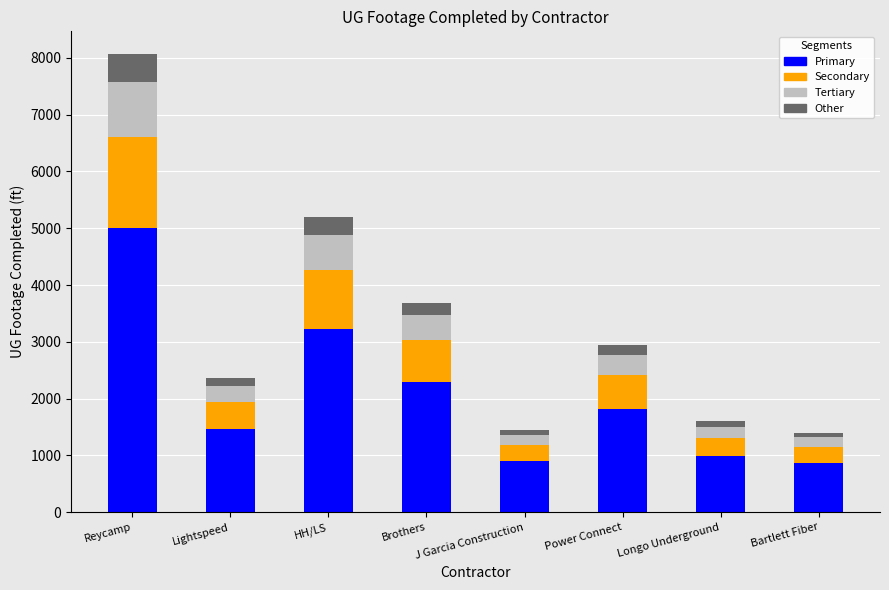

What is the average value of the Primary series?

2068.5